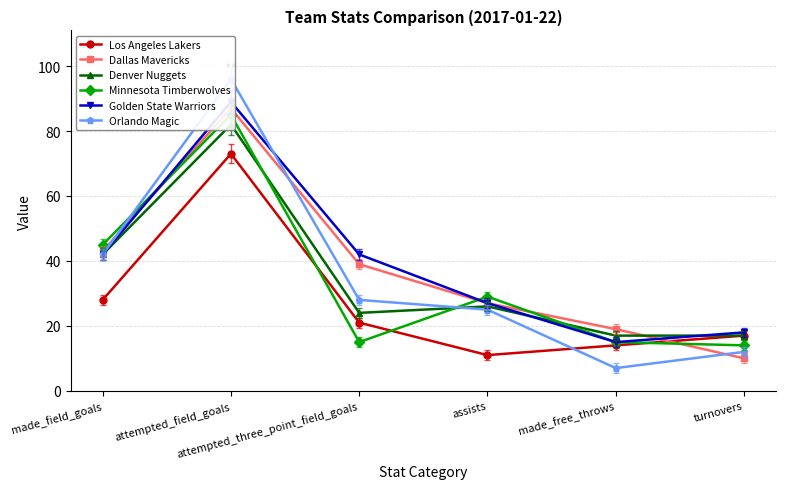

Count the number of categories in the chart.

6